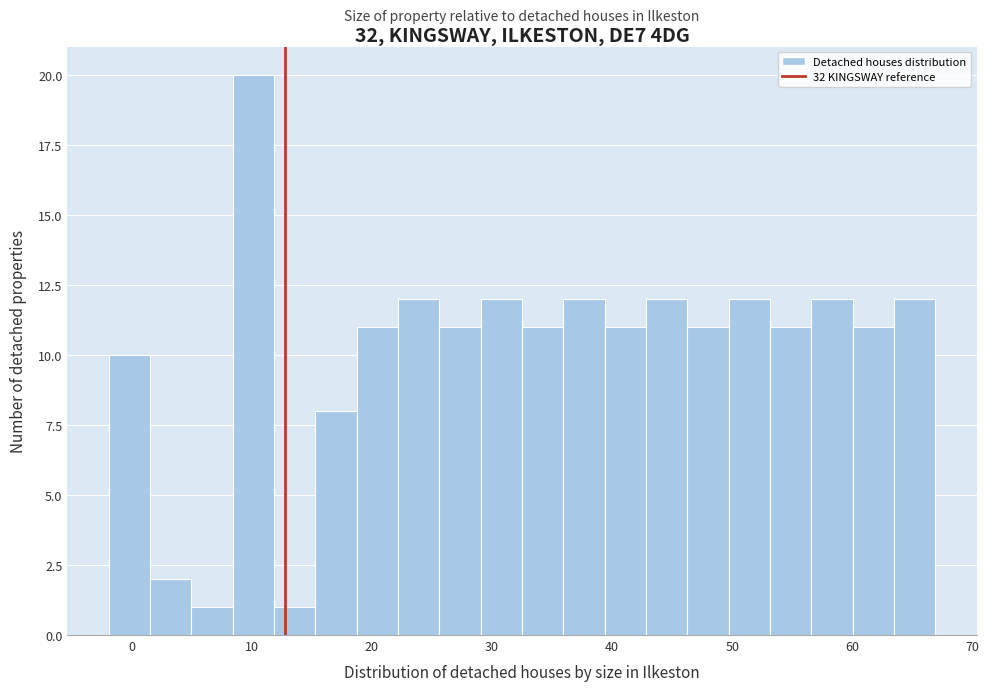

Around what value on the x-axis is the tallest bar? Give the approximate position of its centre, as read against the axis.

10